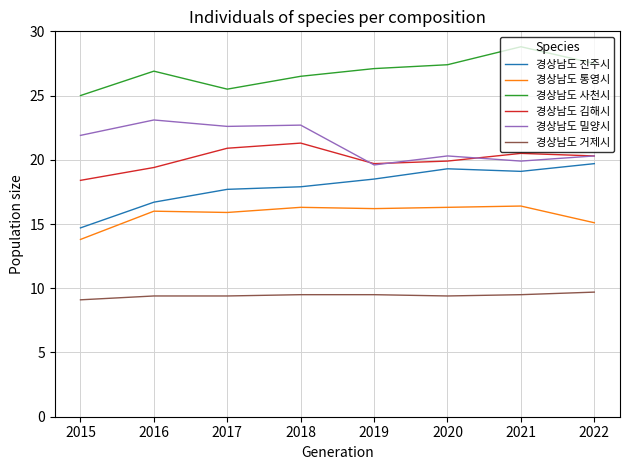

What is the total value across all series at 2020?

112.6